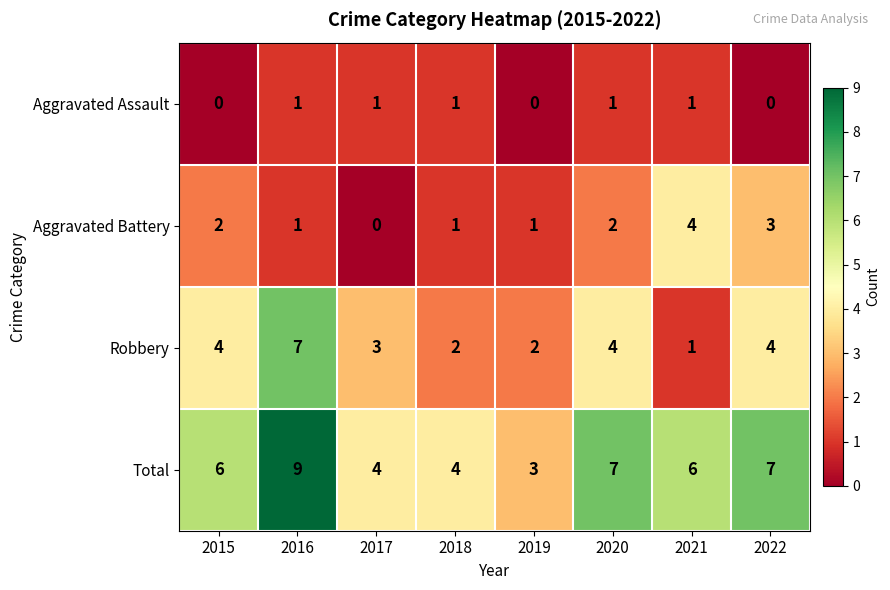

List the series in order of their overall mean, lowest first.

Aggravated Assault, Aggravated Battery, Robbery, Total